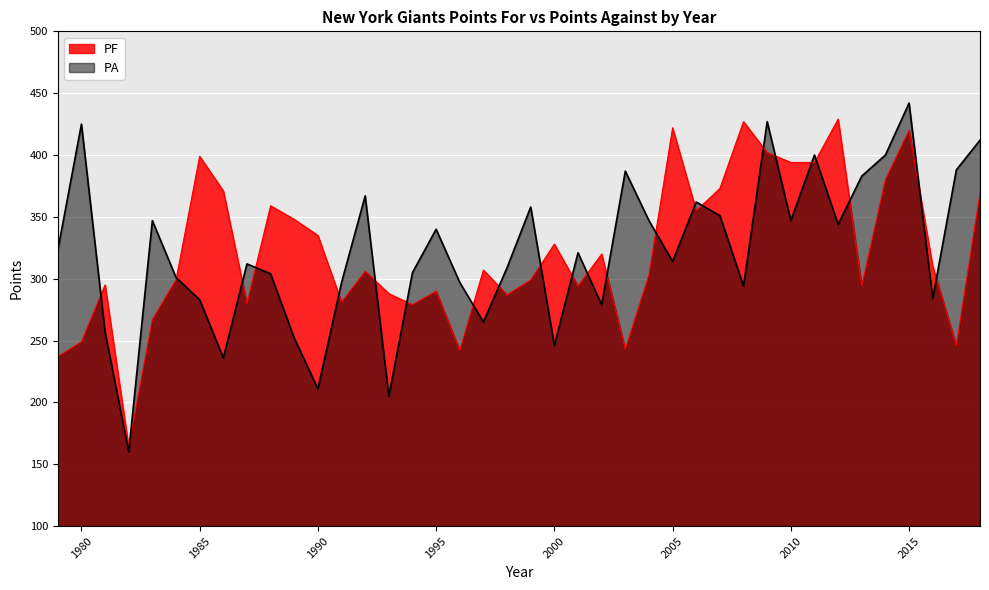

Rank the series by their maximum value, from lowest to highest.

PF, PA